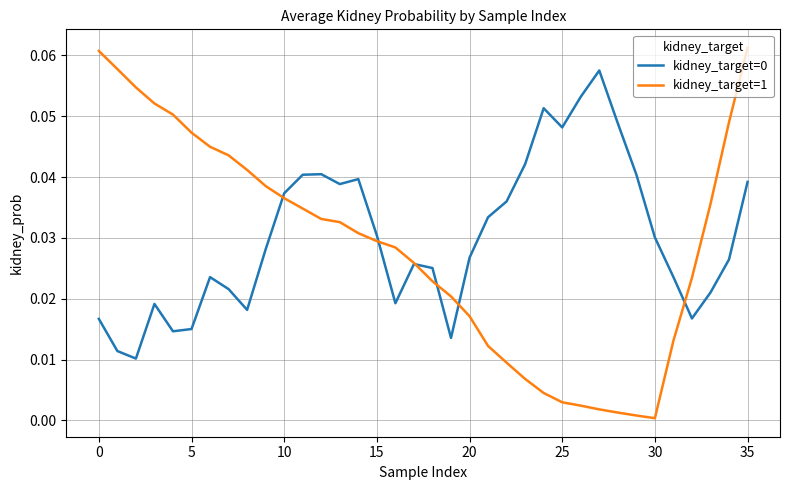

How many intersections are there between kidney_target=0 and kidney_target=1?

6